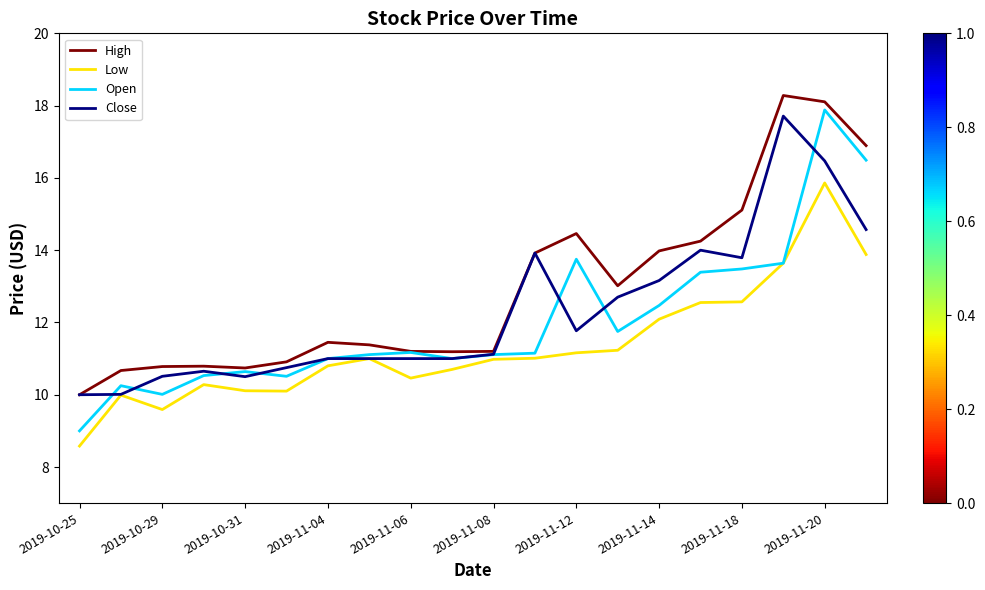

Which series has the widest spread of values?

Open